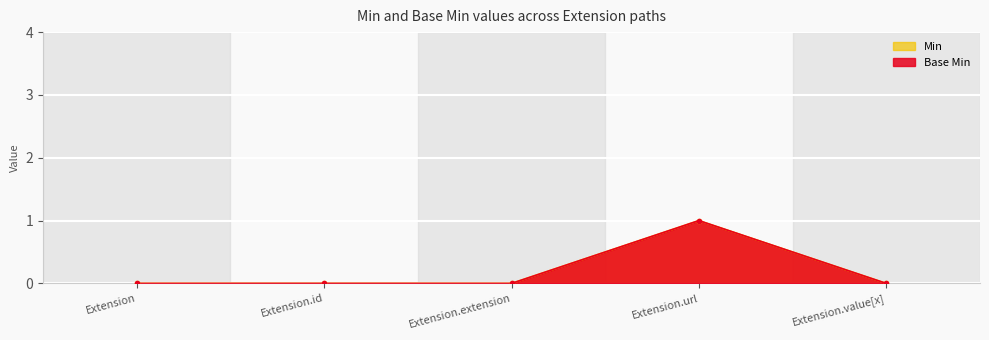

At which category is the sum across all series the highest?

Extension.url